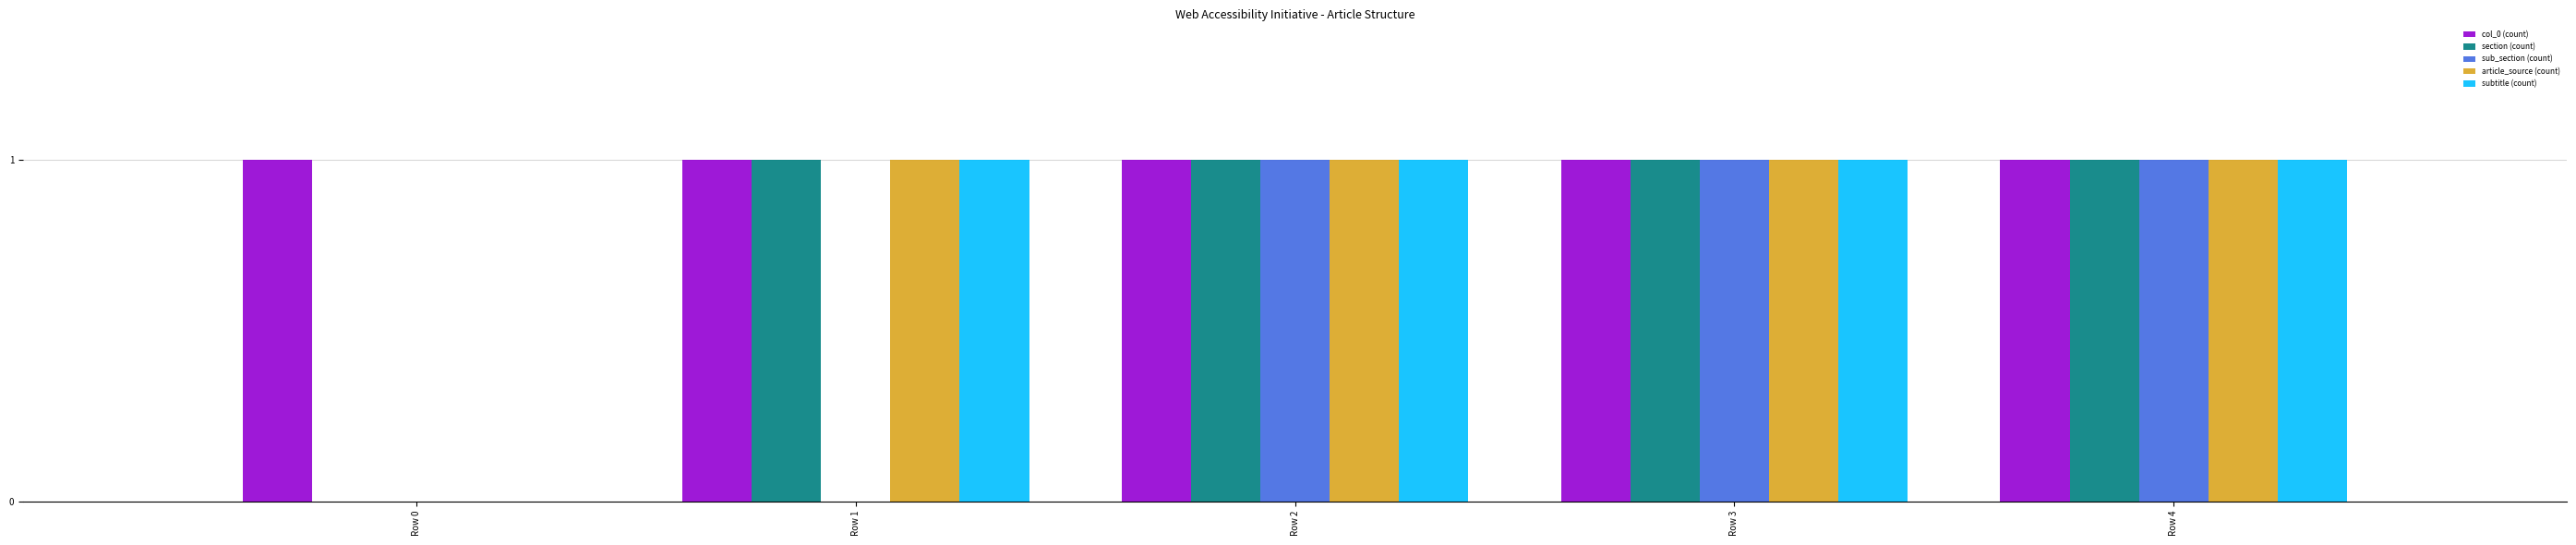

What is the maximum value shown in the chart?

1